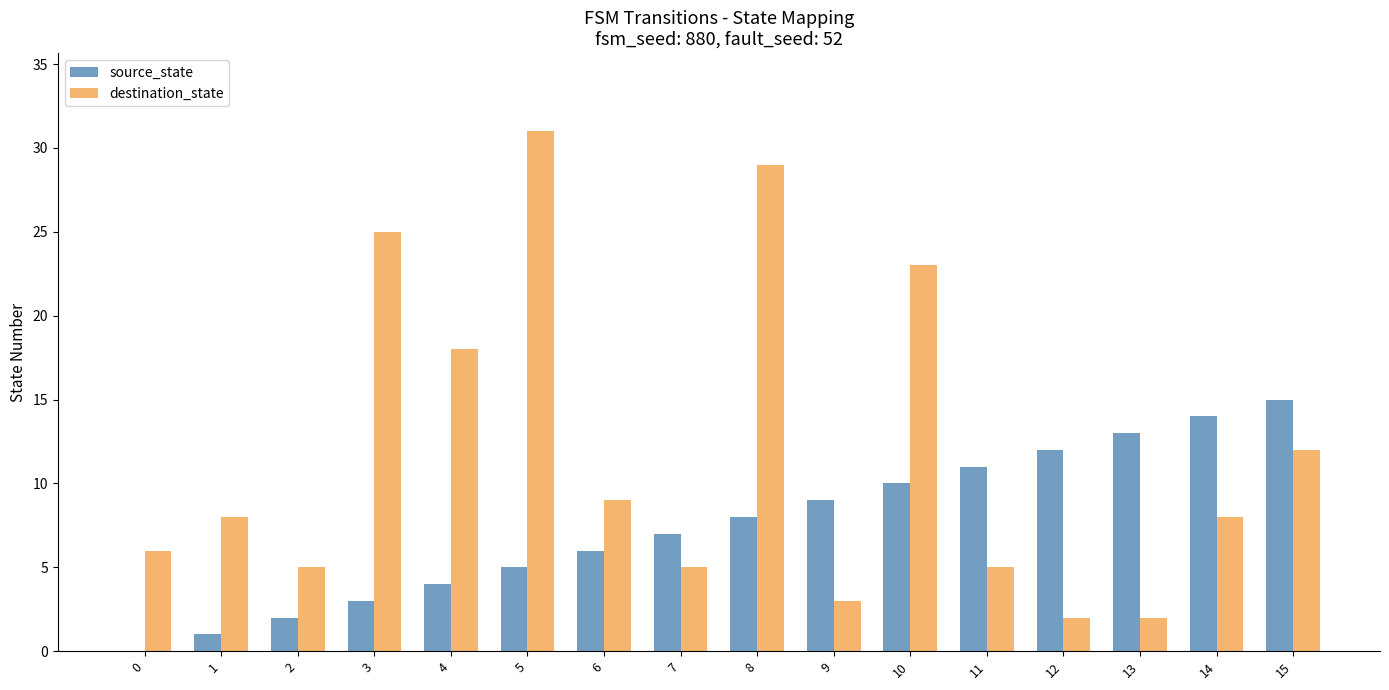

Which category has the highest value in the source_state series?

15